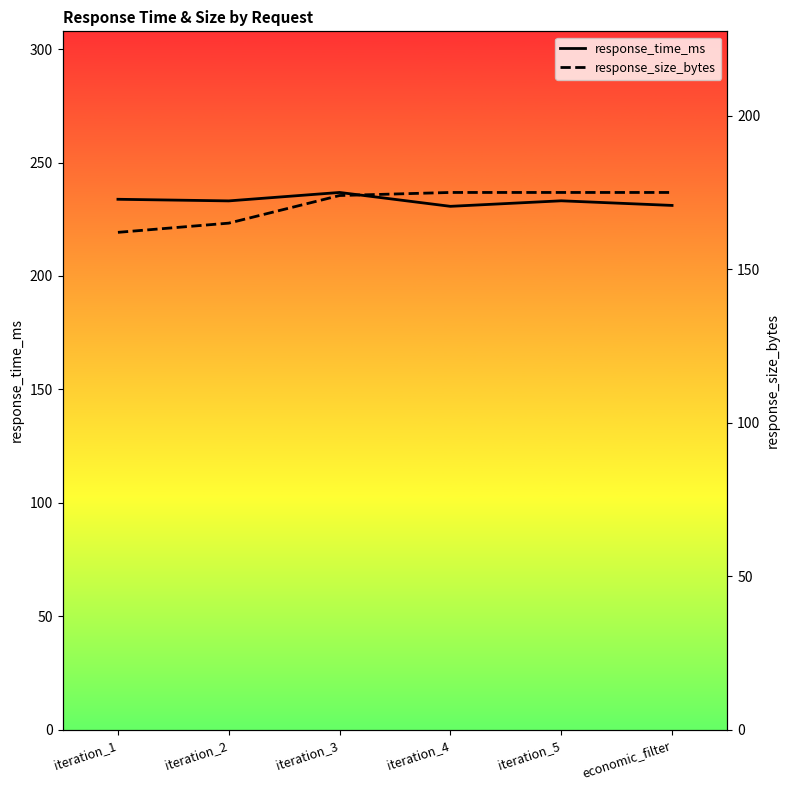

What is the label of the 4th point from the right?

iteration_3